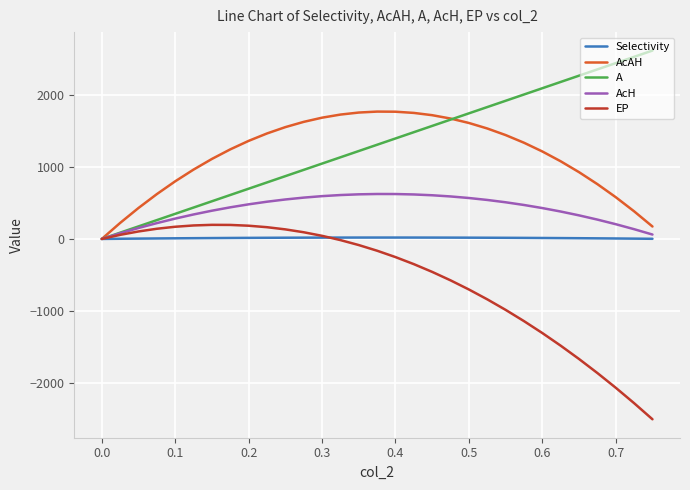

What is the average value of the A series?

1305.0